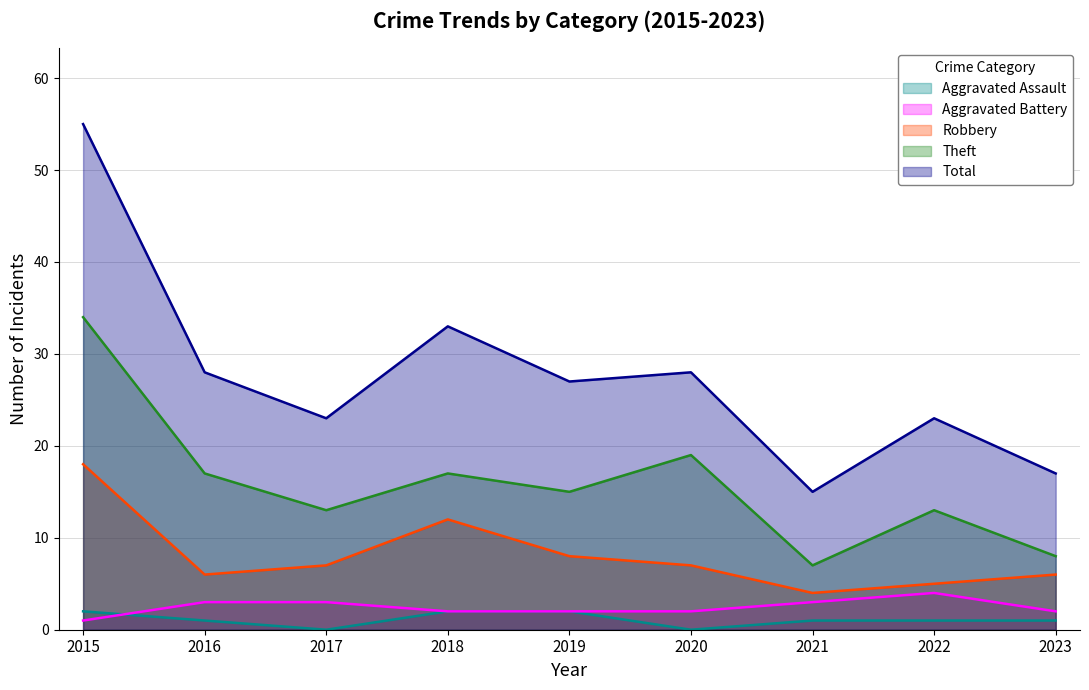

True or false: Theft has a value of 4 at 2019.

False